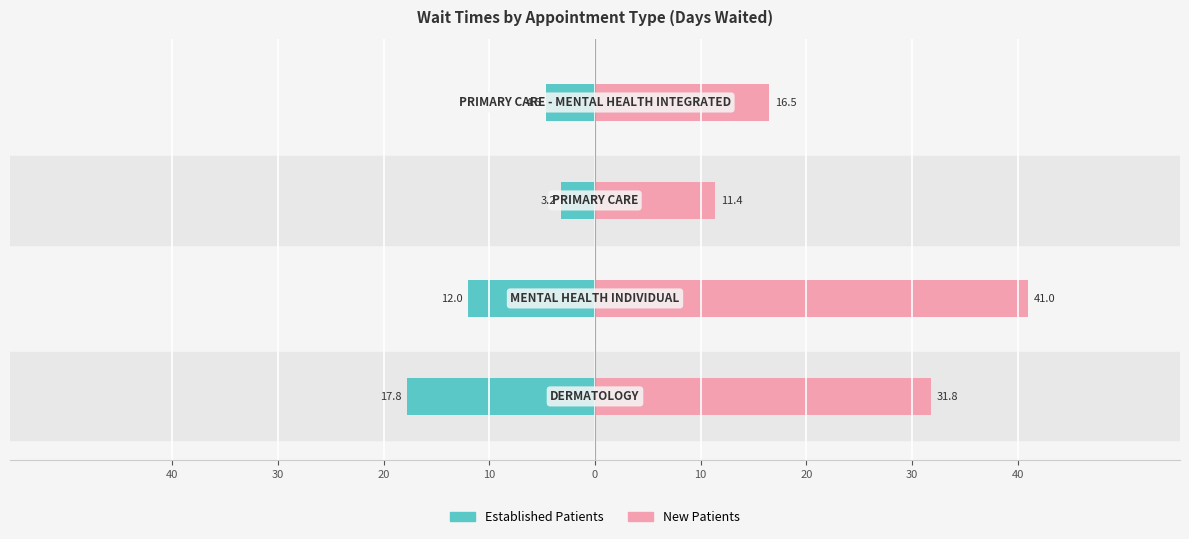

Reading left to right, list all the values displayed in this chart.

EstablishedPatients: -17.8	-12.0	-3.2	-4.6
NewPatients: 31.8	41.0	11.4	16.5